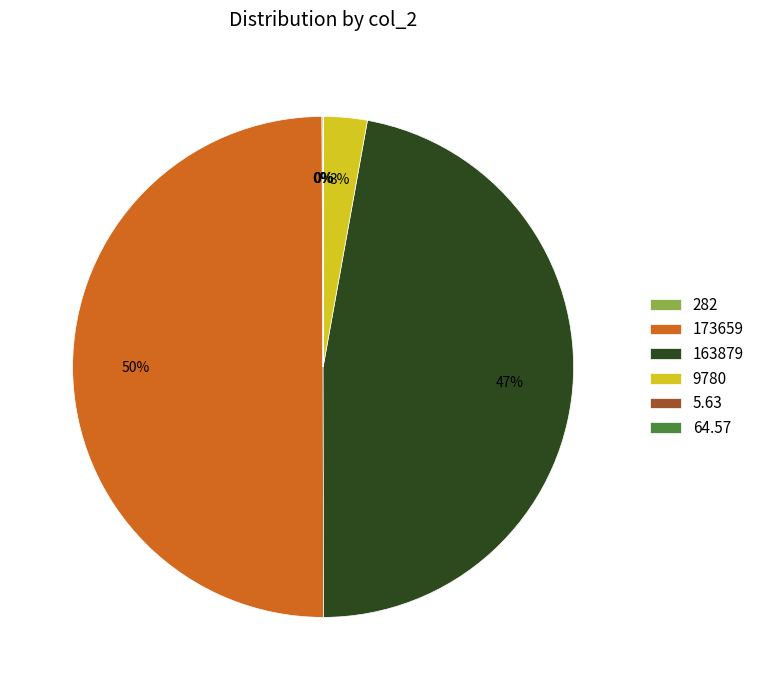

To the nearest percent, what is the average slice percentage?

17%